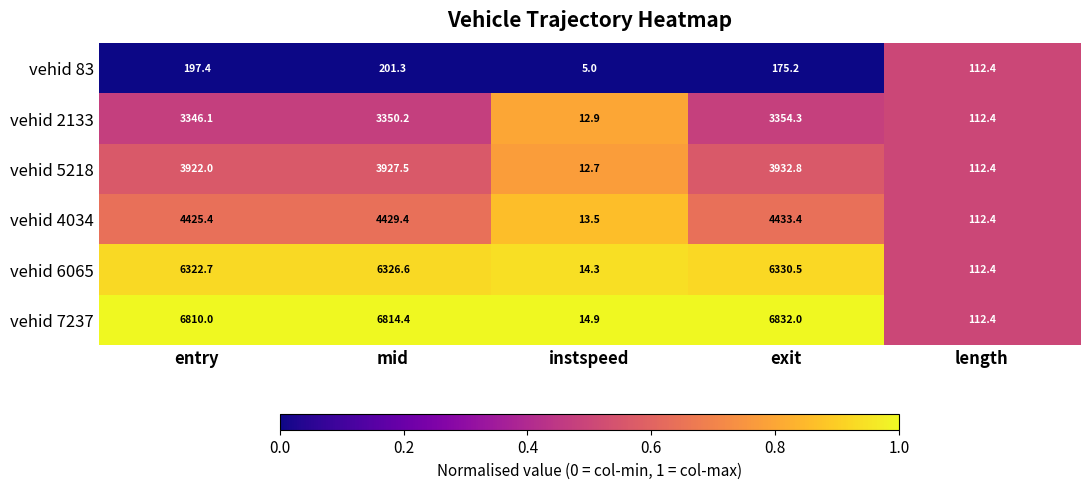

Reading right to left, extract all data points from this chart.

vehid 83: length=112.4	exit=175.2	instspeed=5.0	mid=201.3	entry=197.4
vehid 2133: length=112.4	exit=3354.3	instspeed=12.9	mid=3350.2	entry=3346.1
vehid 5218: length=112.4	exit=3932.8	instspeed=12.7	mid=3927.5	entry=3922.0
vehid 4034: length=112.4	exit=4433.4	instspeed=13.5	mid=4429.4	entry=4425.4
vehid 6065: length=112.4	exit=6330.5	instspeed=14.3	mid=6326.6	entry=6322.7
vehid 7237: length=112.4	exit=6832.0	instspeed=14.9	mid=6814.4	entry=6810.0